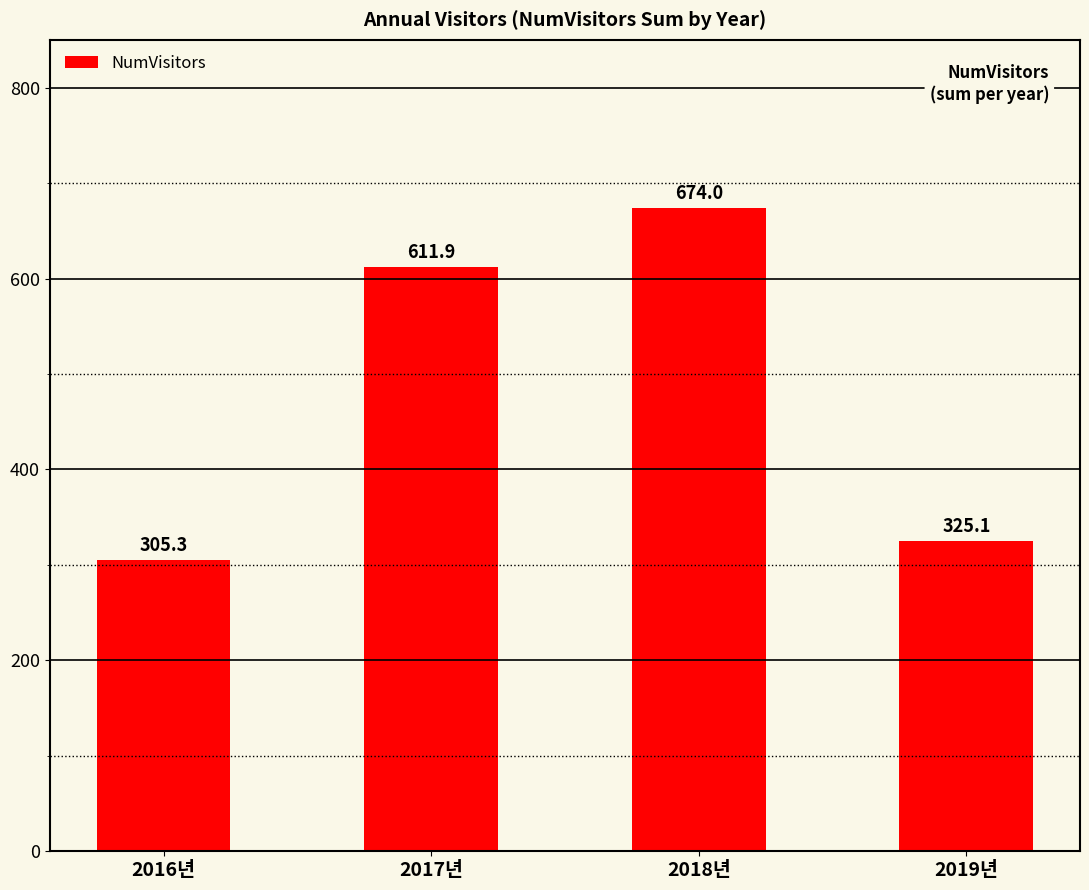

How many data points are above 611?

2